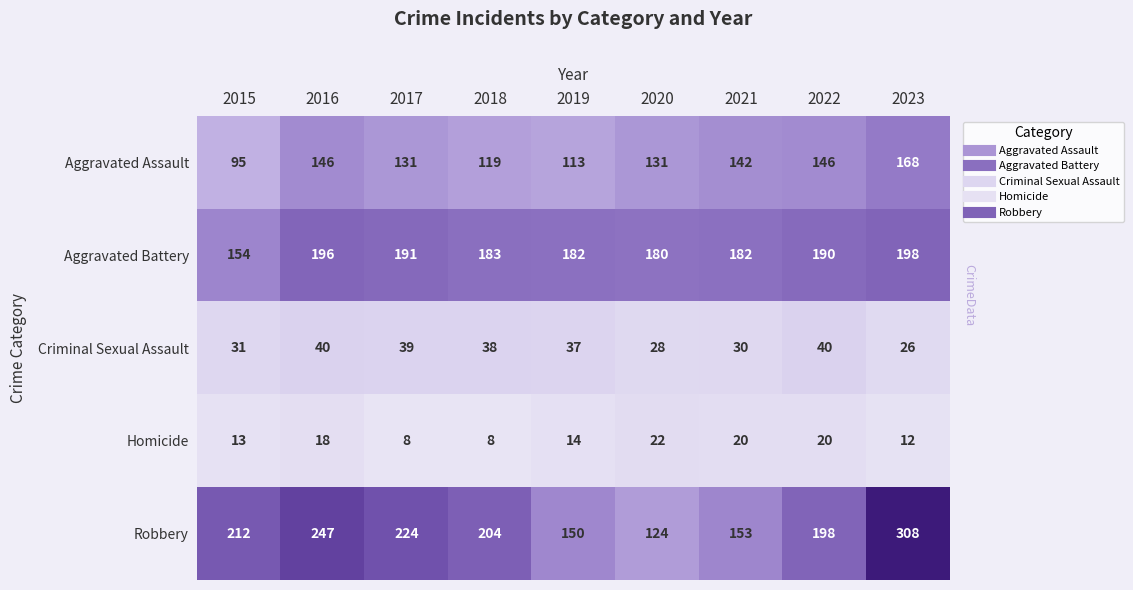

What is the difference between the second highest and minimum values in the Criminal Sexual Assault series?

14